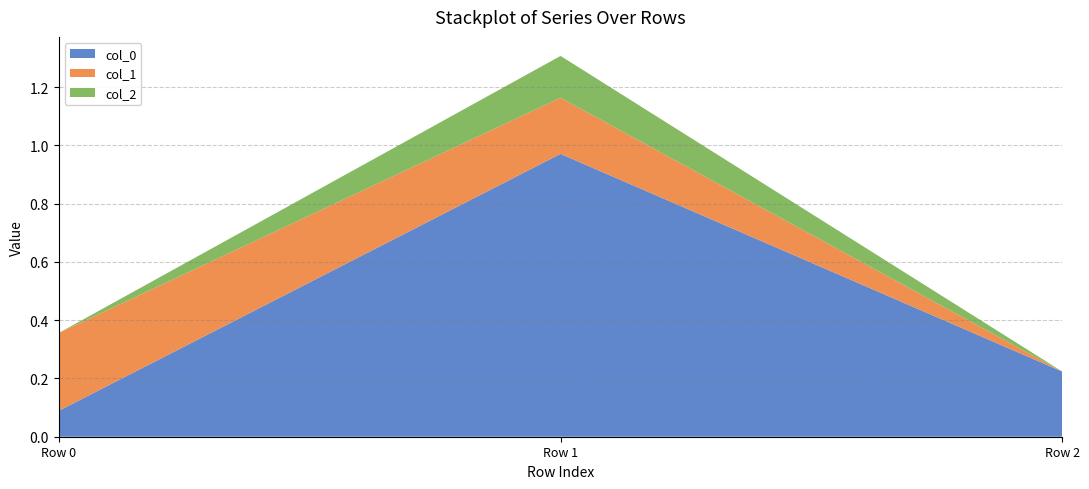

The col_0 series shows 0.4 at Row 2. True or false?

False